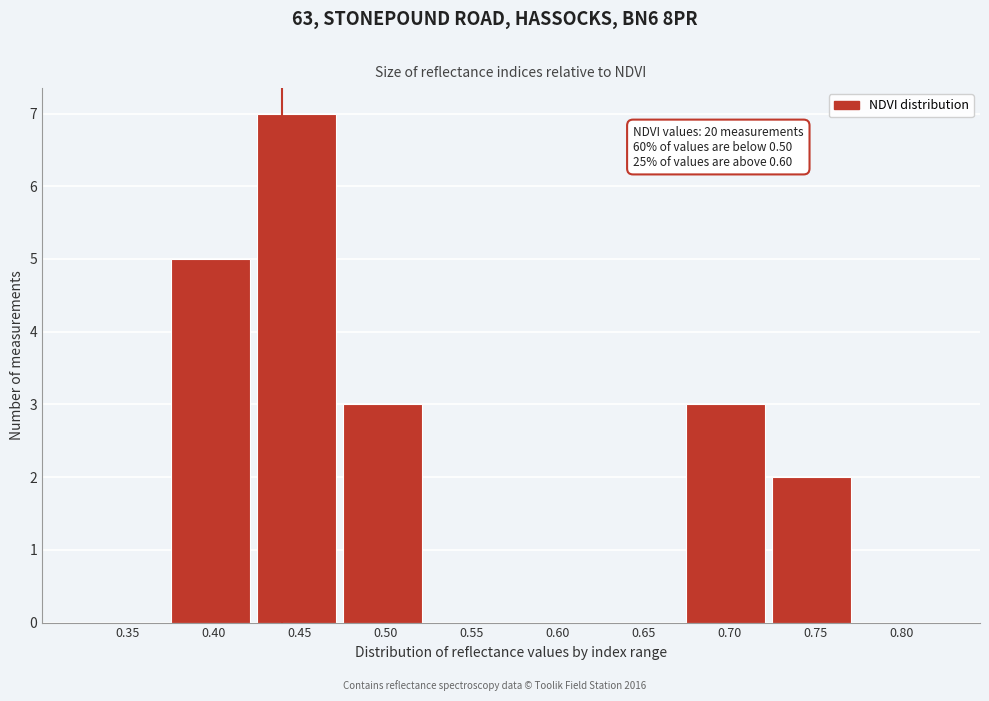

Reading left to right, transcribe all the data shown in this chart.

0.35=0	0.40=5	0.45=7	0.50=3	0.55=0	0.60=0	0.65=0	0.70=3	0.75=2	0.80=0